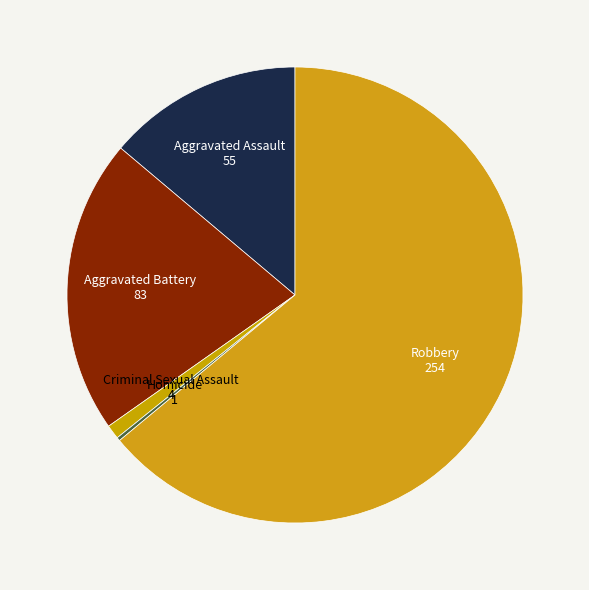

What is the largest slice in the pie chart?

Robbery